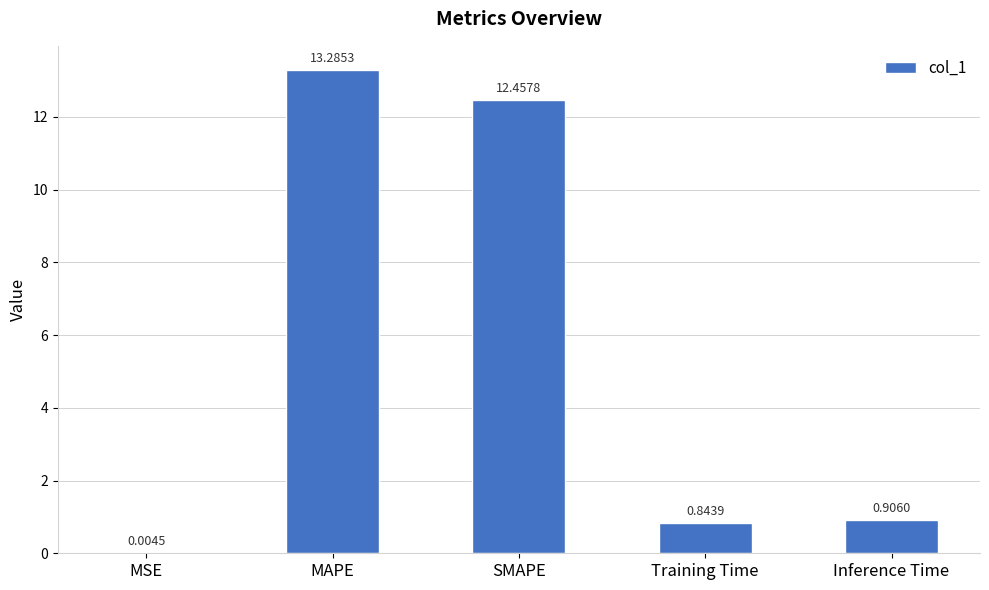

Which label corresponds to the largest value in the chart?

MAPE